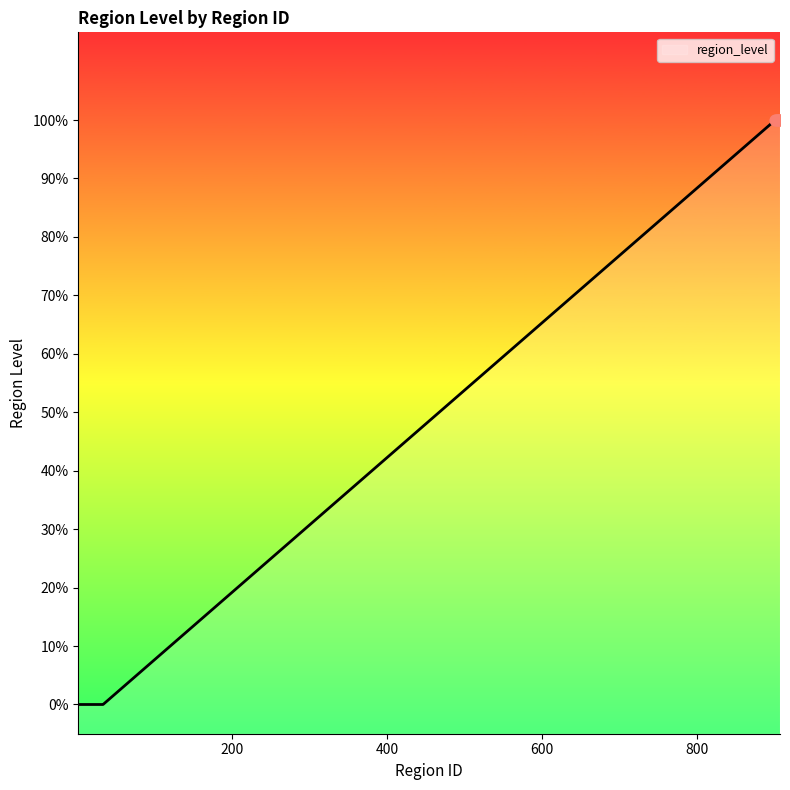

Which has a higher value, 11 or 902?

902